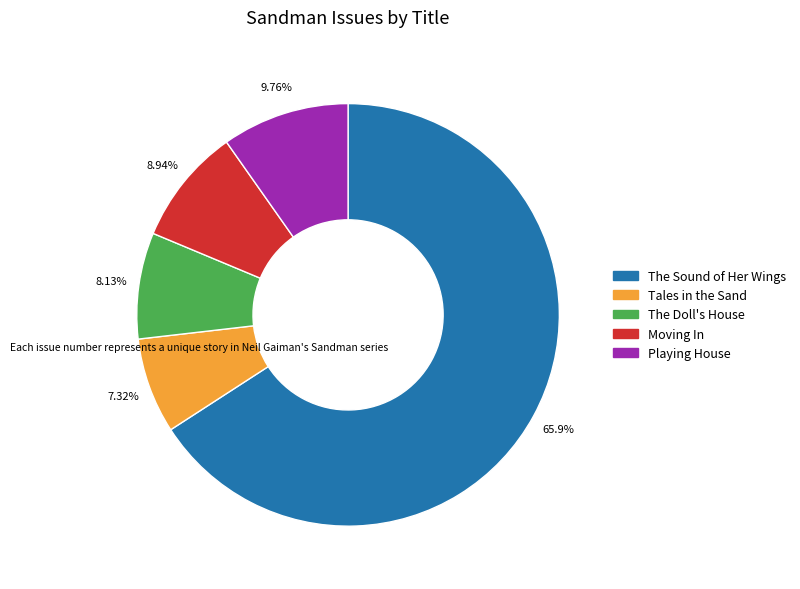

What is the ratio of the value at The Doll's House to the value at Moving In?

0.9